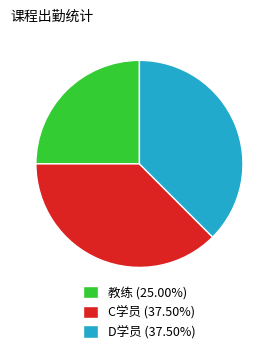

What is the smallest slice in the pie chart?

教练